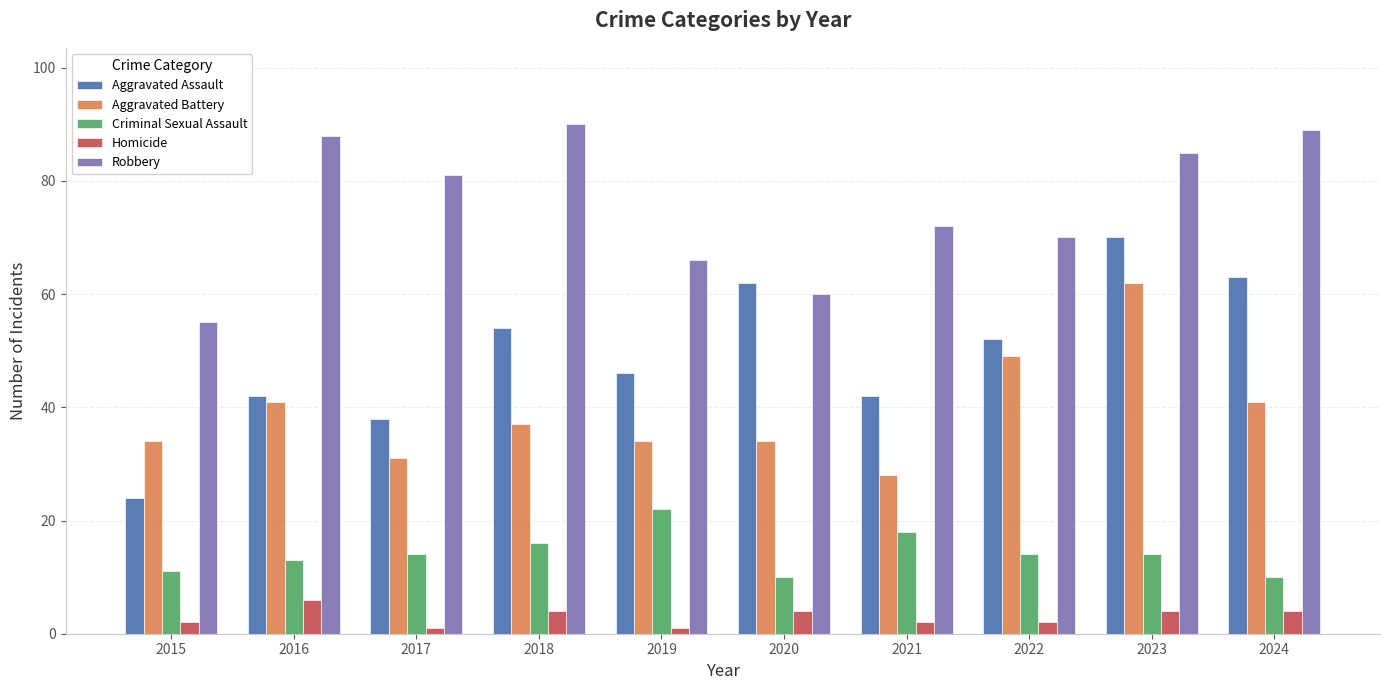

Is it true that Robbery equals 117 at 2019?

False